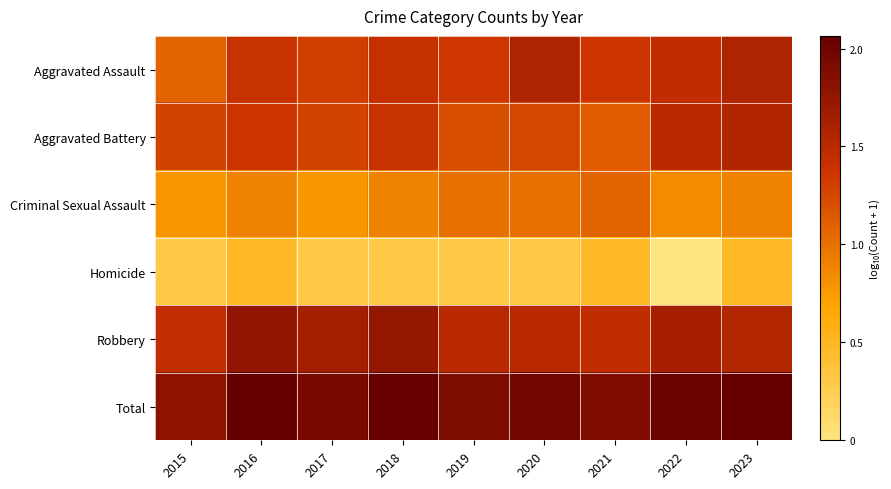

At which category is the sum across all series the highest?

2023